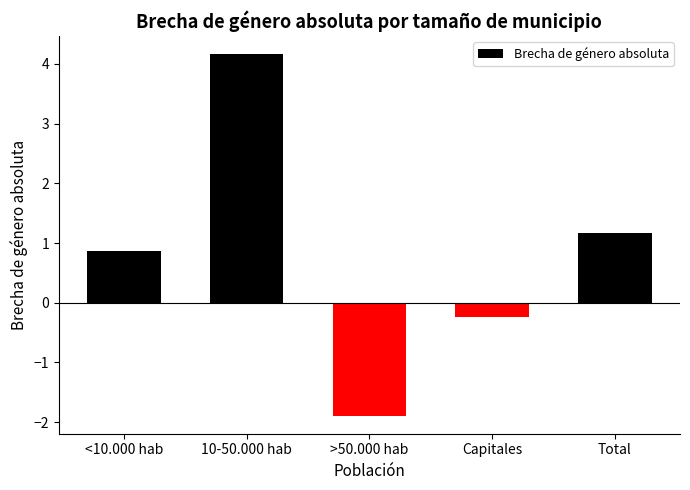

What is the value of the 3rd bar from the left?

-1.9